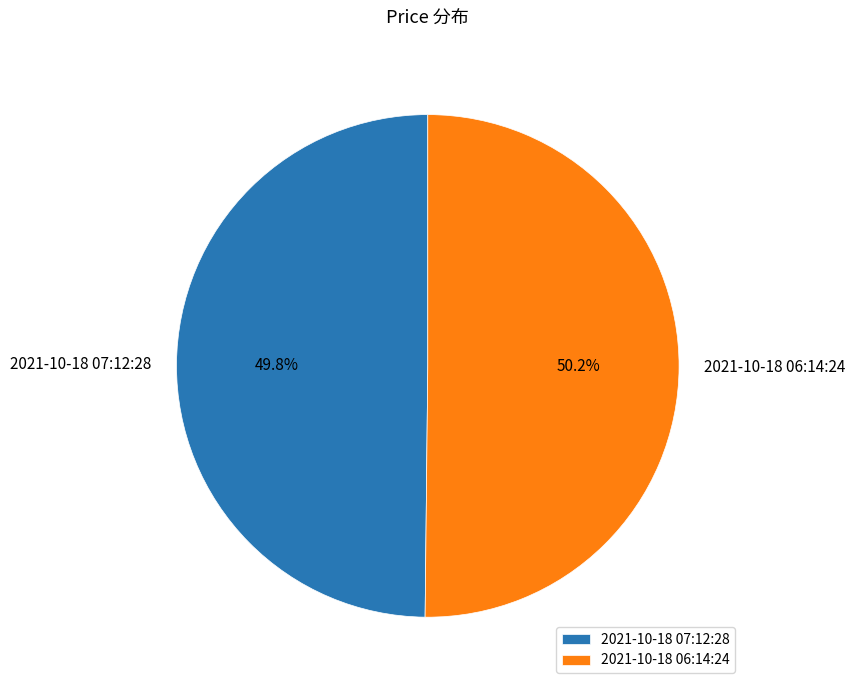

Count the number of slices in the pie.

2